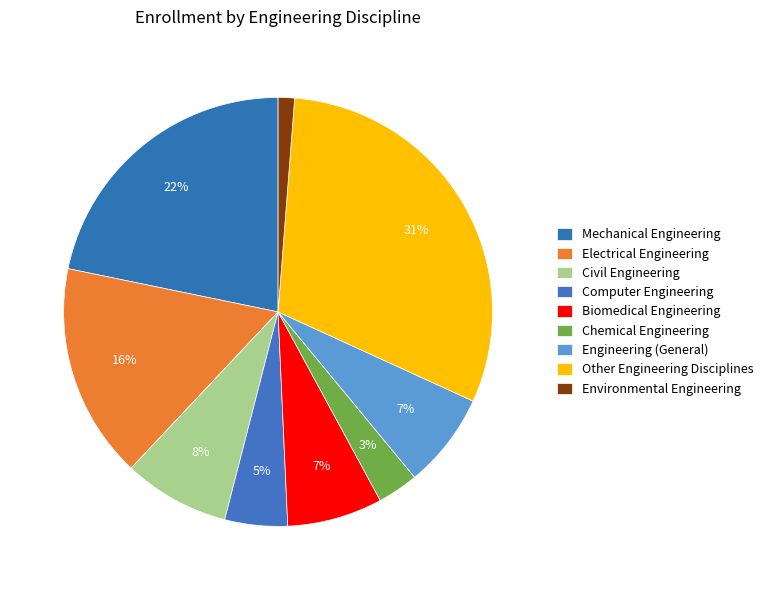

To the nearest percent, what percentage of the pie is Mechanical Engineering?

22%